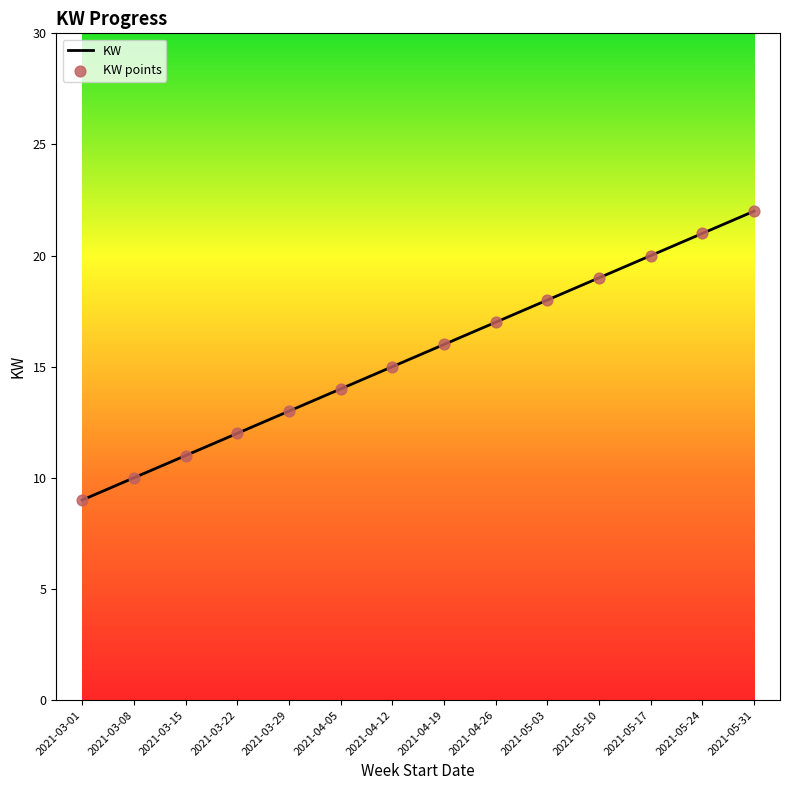

What is the approximate value at 2021-05-03, to the nearest 5?

20